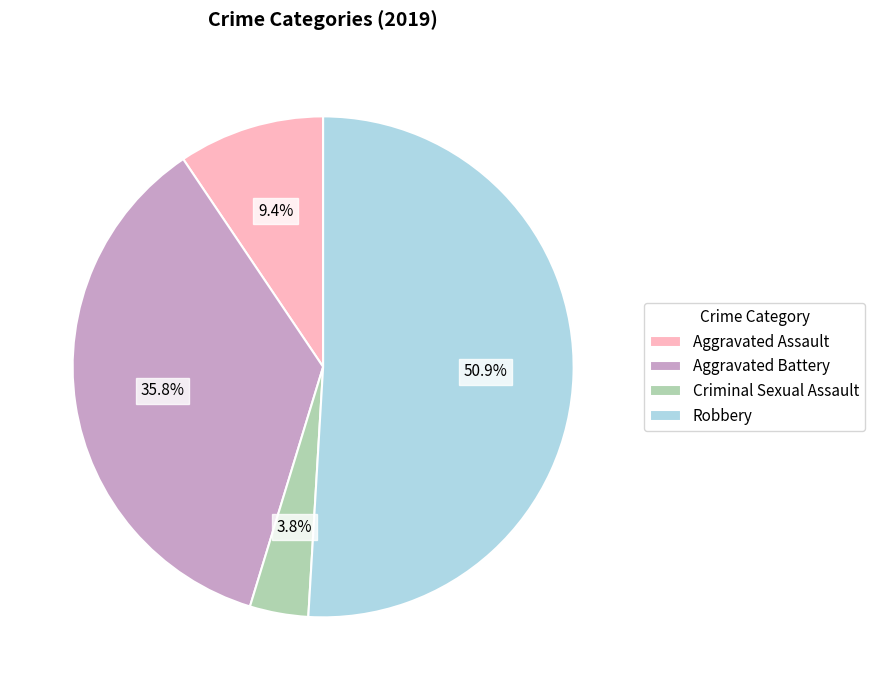

Is Robbery the majority of the pie?

Yes